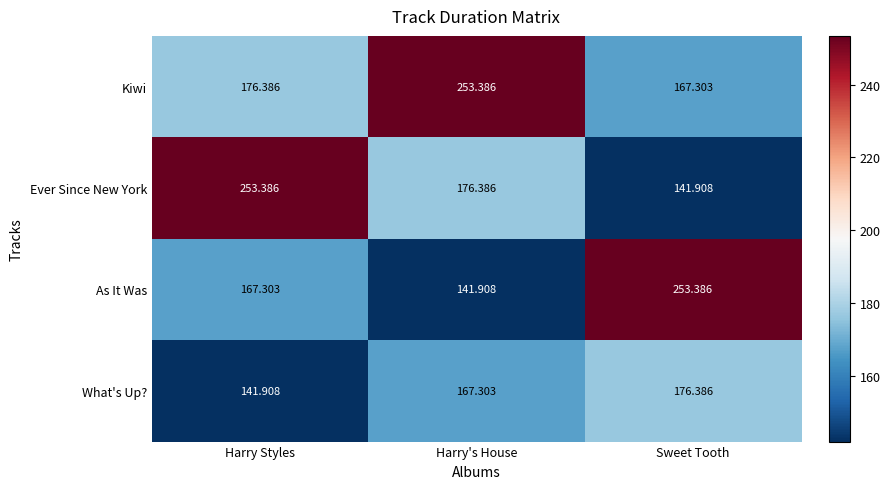

At Sweet Tooth, list the series in order from largest to smallest.

As It Was, What's Up?, Kiwi, Ever Since New York